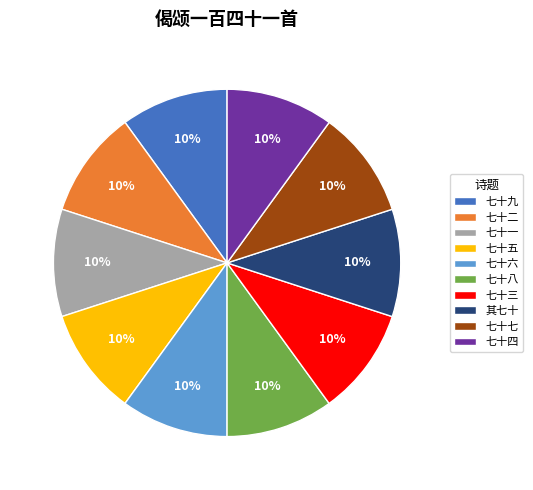

Is the sum of 七十九 and 七十三 greater than half?

No